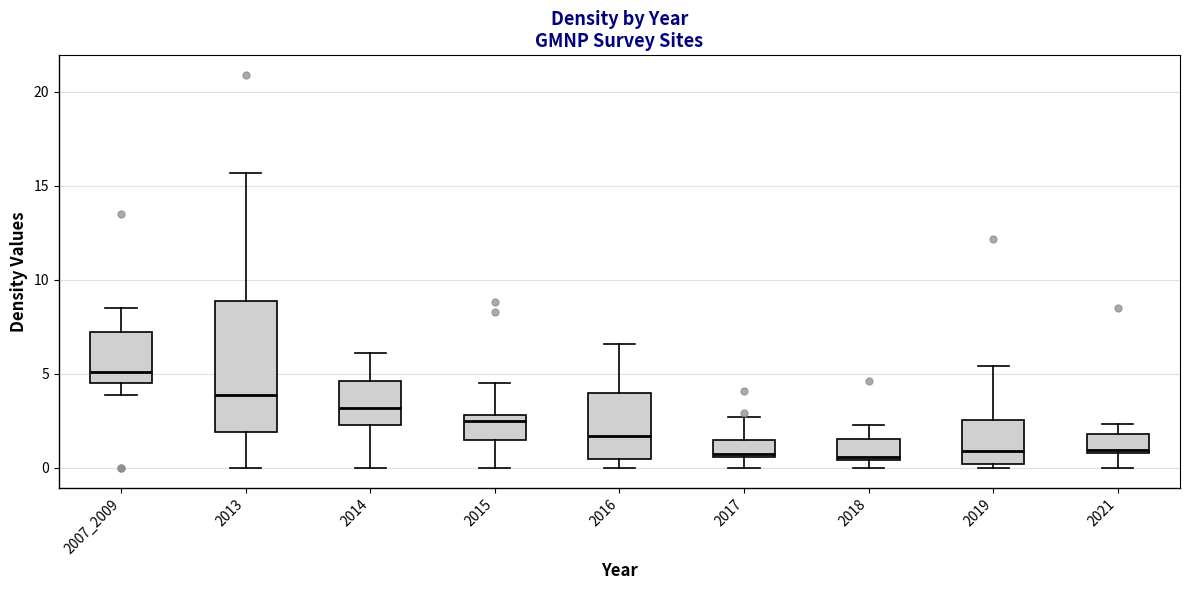

Where is the lower edge of the box at x = 2014 on the y-axis? The values are not printed on the chart, so give them approximately, as read against the axis.

2.5